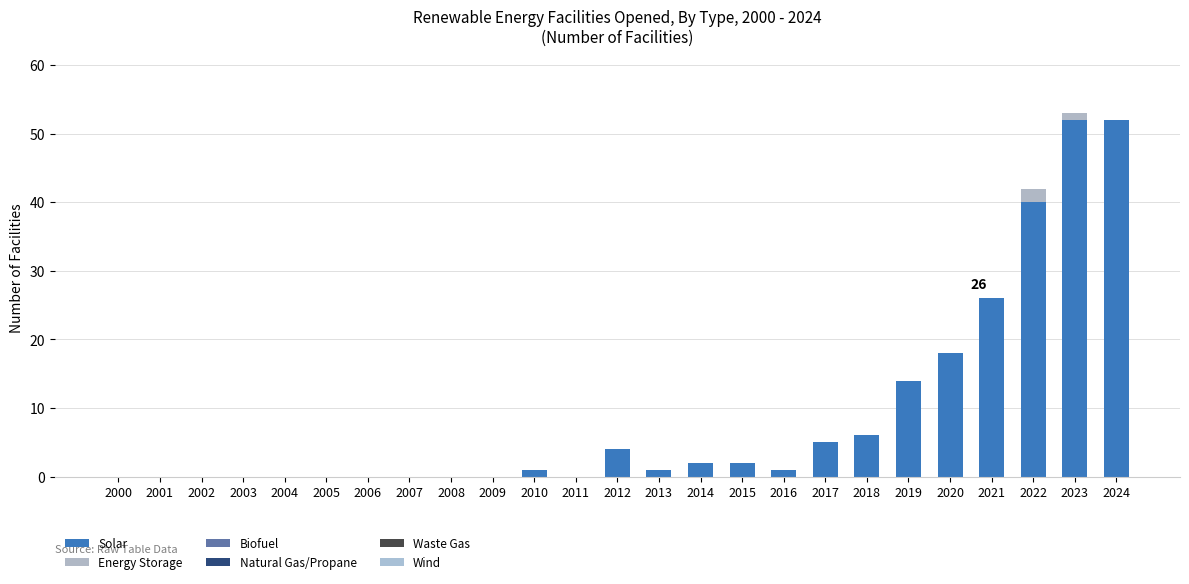

How many distinct data groups are displayed?

2